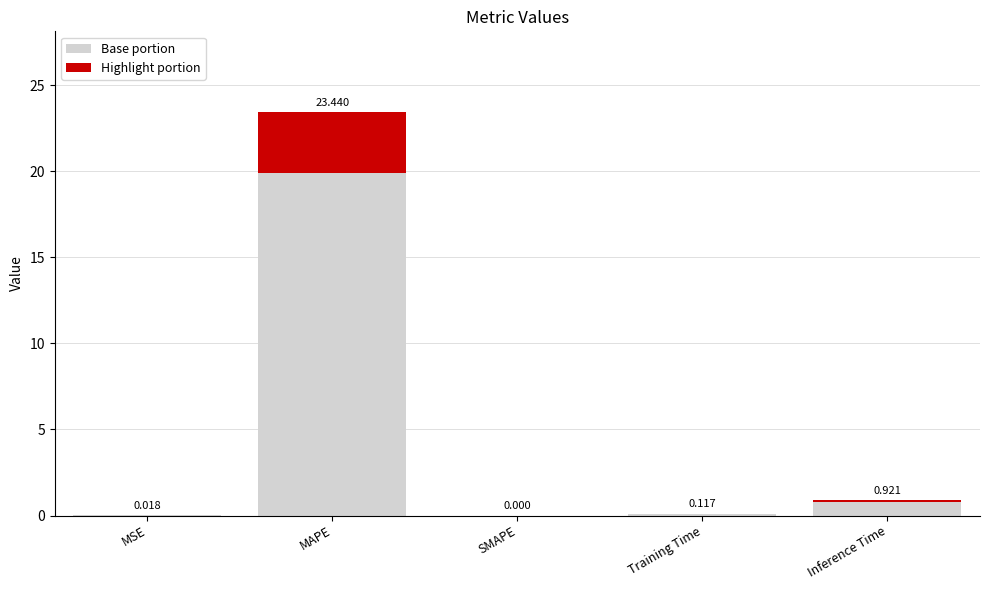

At which category is the sum across all series the highest?

MAPE